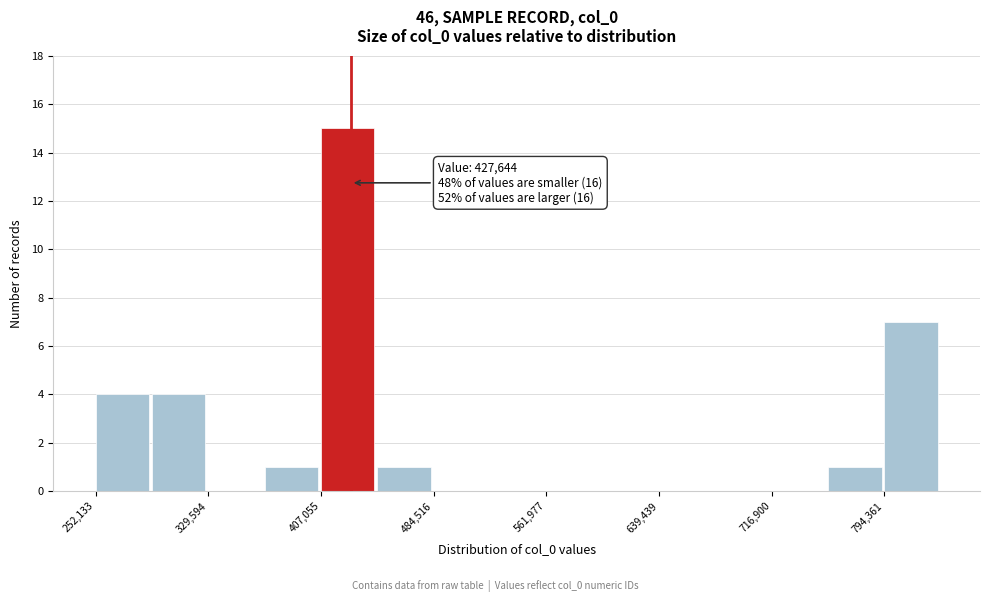

Around what value on the x-axis is the tallest bar? Give the approximate position of its centre, as read against the axis.

430000